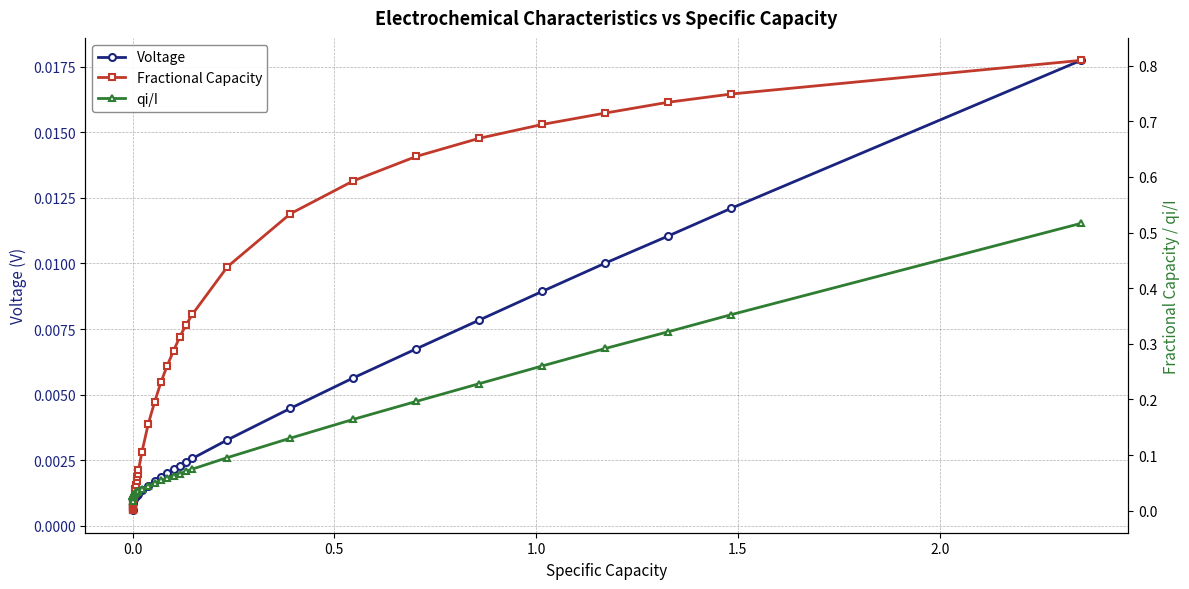

True or false: Fractional Capacity has more than 0 interior local peaks.

False